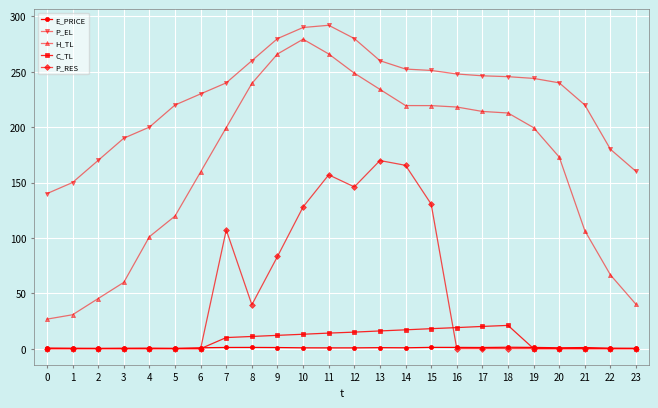

True or false: P_EL and C_TL intersect in this chart.

False